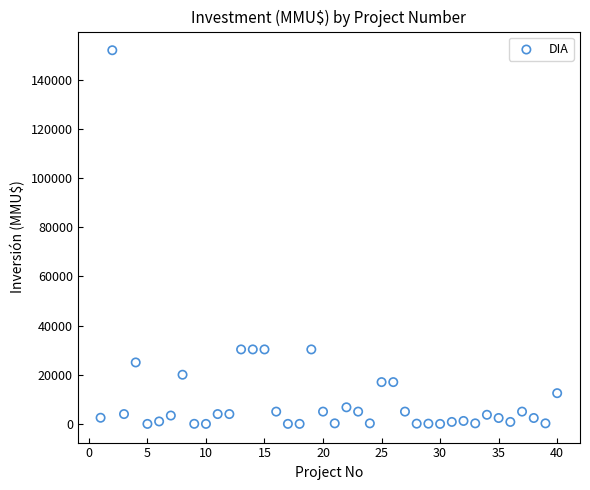

What is the range of Y values (max minus min)?

152000